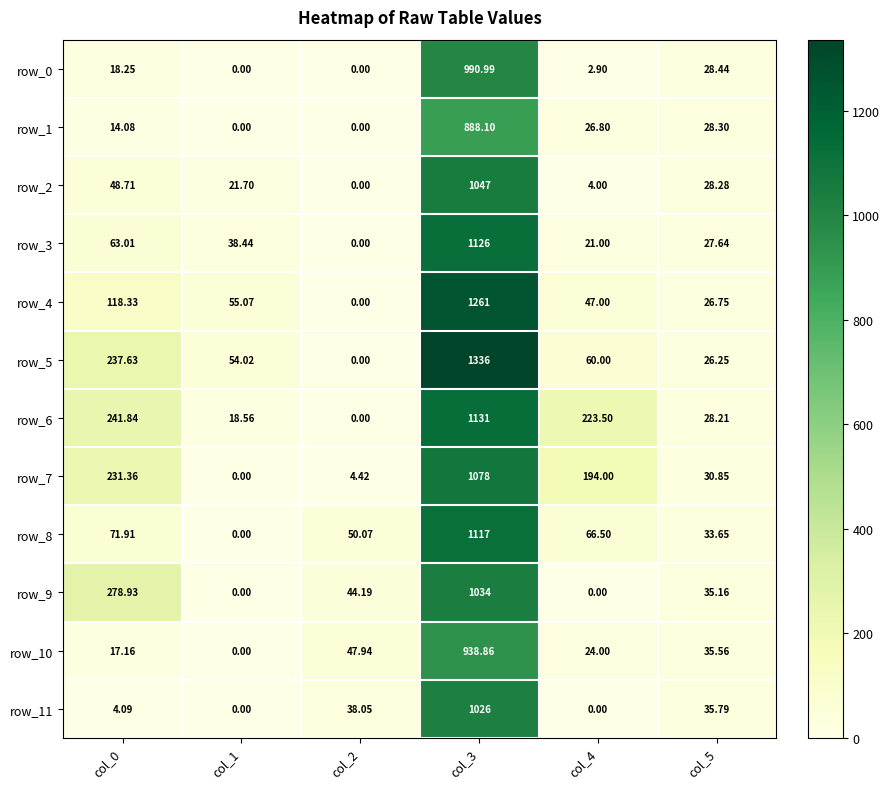

Where does the row_6 series first go above 223?

col_0